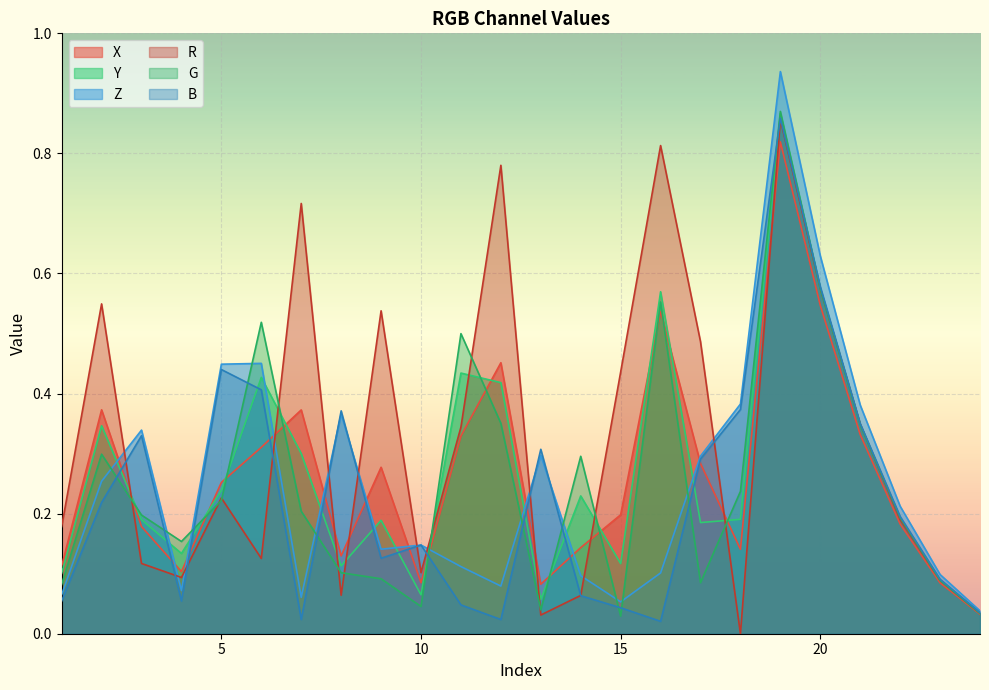

What is the value of the Y point at the 13th from the left?

0.1